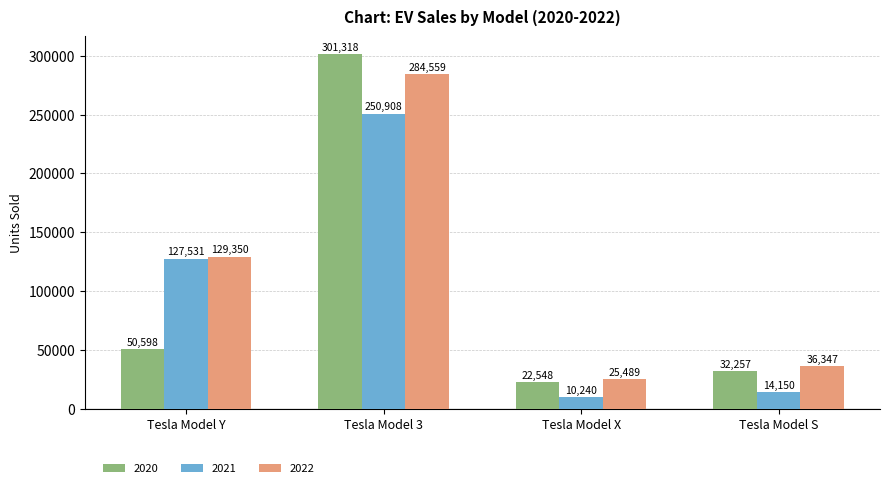

Is it true that 2020 equals 32257 at Tesla Model S?

True